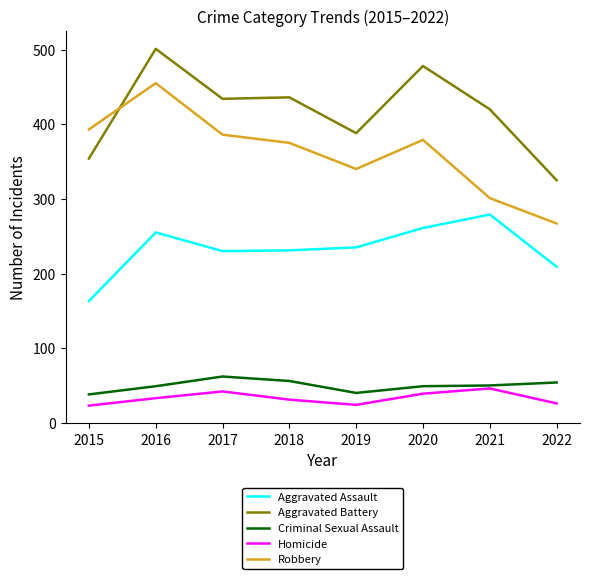

Which category has the highest value in the Aggravated Battery series?

2016